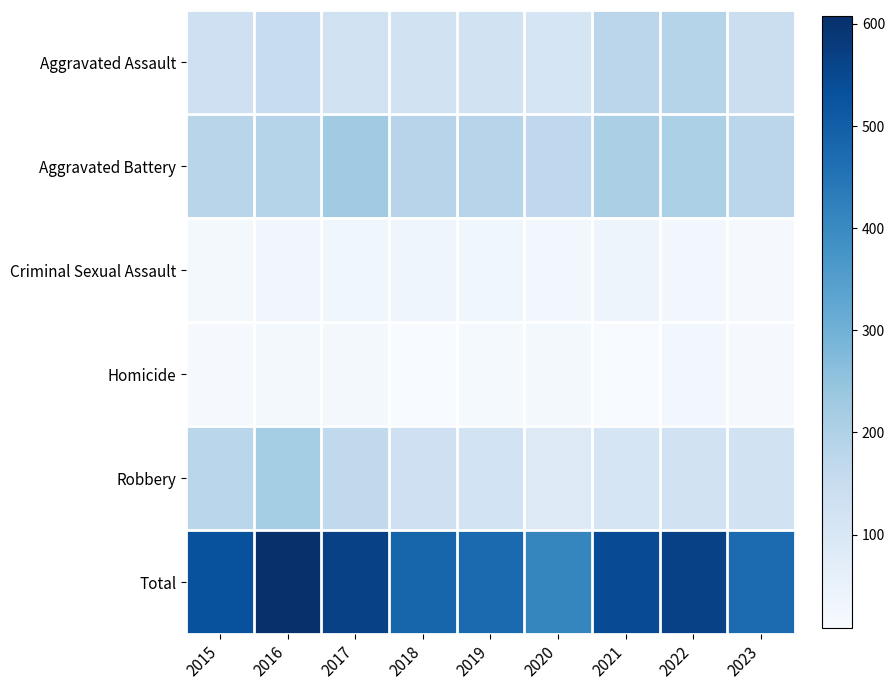

Reading right to left, list all the values displayed in this chart.

Aggravated Assault: 2023=140	2022=190	2021=179	2020=108	2019=124	2018=124	2017=126	2016=149	2015=132
Aggravated Battery: 2023=178	2022=205	2021=208	2020=168	2019=184	2018=184	2017=226	2016=193	2015=183
Criminal Sexual Assault: 2023=15	2022=24	2021=37	2020=25	2019=30	2018=35	2017=30	2016=28	2015=21
Homicide: 2023=13	2022=24	2021=12	2020=22	2019=16	2018=8	2017=20	2016=18	2015=15
Robbery: 2023=125	2022=123	2021=108	2020=87	2019=120	2018=134	2017=166	2016=220	2015=180
Total: 2023=471	2022=566	2021=544	2020=410	2019=474	2018=485	2017=568	2016=608	2015=531